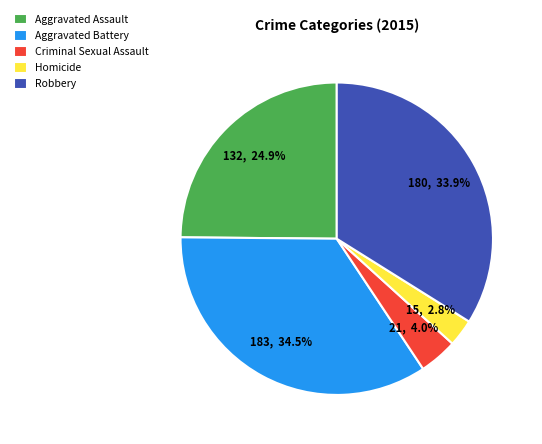

To the nearest percent, what is the difference between the Aggravated Assault and Robbery slice percentages?

9%